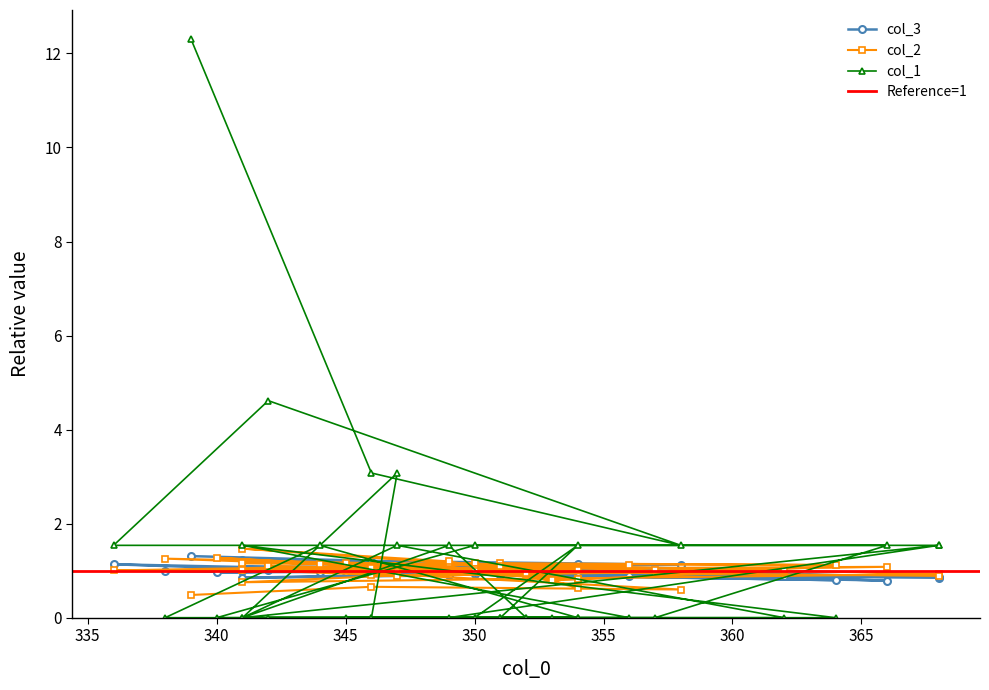

At 345, list the series in order from smallest to largest.

col_1, col_3, col_2